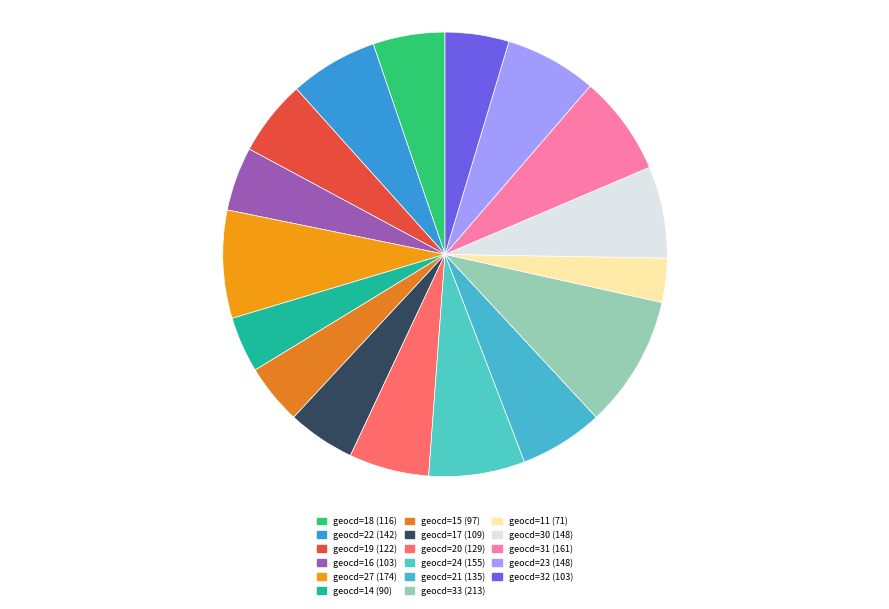

Which category has the biggest portion of the pie?

geocd=33 (213)